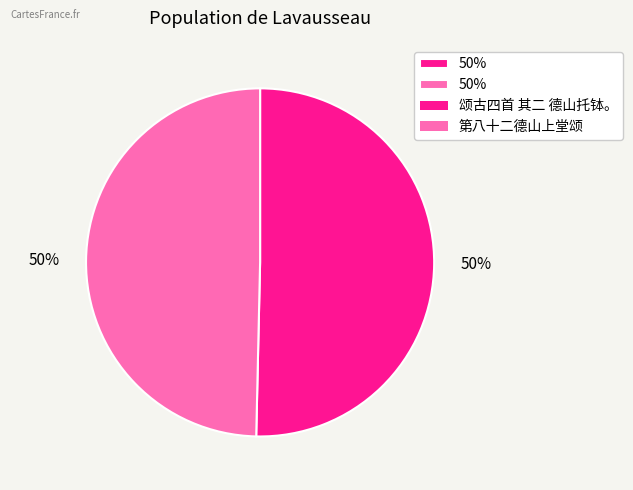

Count the number of slices in the pie.

2